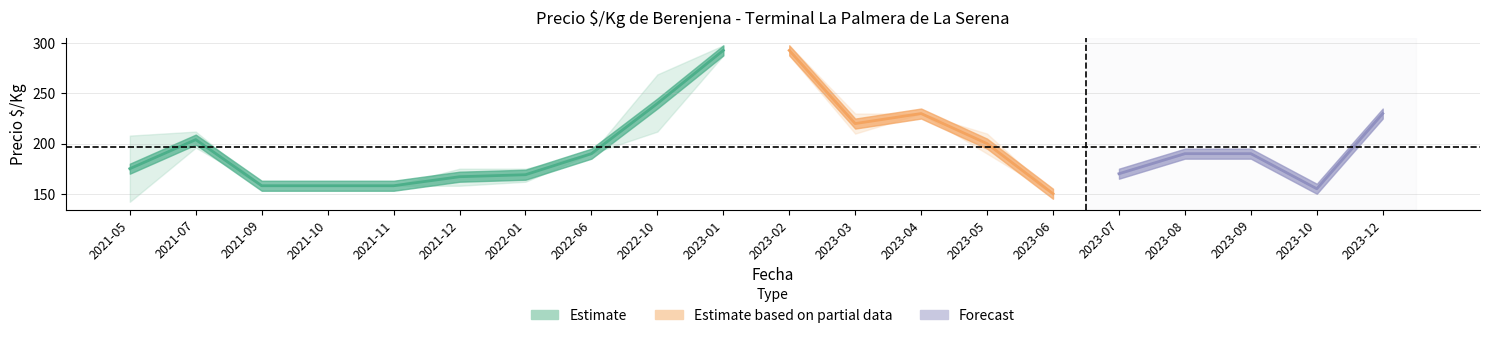

Which label corresponds to the largest value in the chart?

2023-01